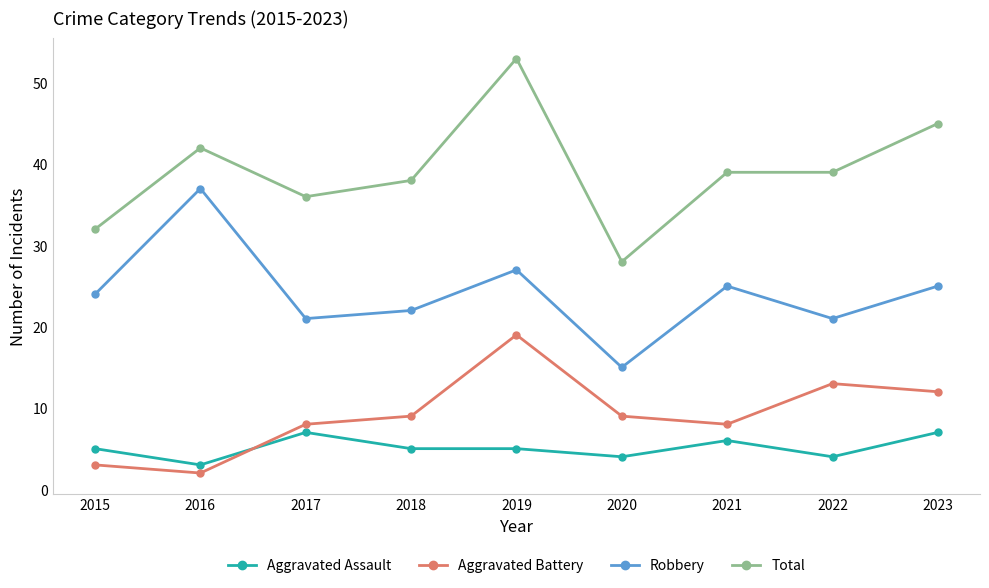

What is the difference between the maximum and minimum values in the Aggravated Battery series?

17